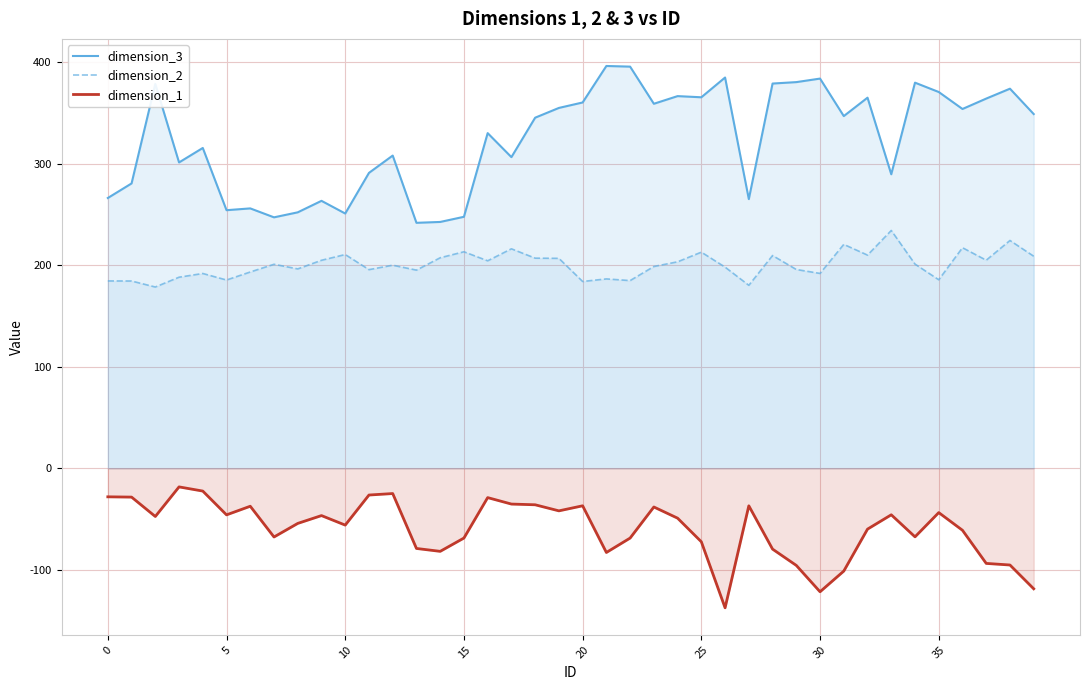

Which series has the largest total across all categories?

dimension_3